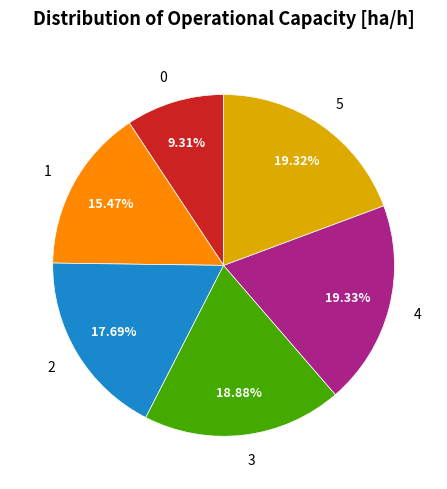

Is it true that 0 is 17% of the pie?

False